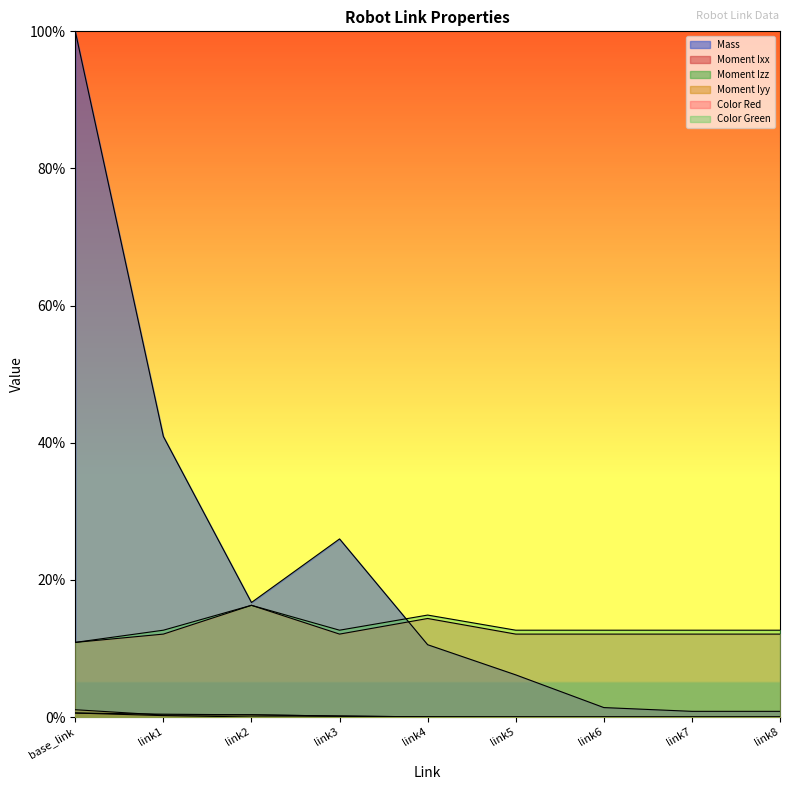

Reading left to right, extract all data points from this chart.

Mass: 1.0	0.4	0.2	0.3	0.1	0.1	0.0	0.0	0.0
Moment Ixx: 0.0	0.0	0.0	0.0	0.0	0.0	0.0	0.0	0.0
Moment Izz: 0.0	0.0	0.0	0.0	0.0	0.0	0.0	0.0	0.0
Moment Iyy: 0.0	0.0	0.0	0.0	0.0	0.0	0.0	0.0	0.0
Color Red: 0.1	0.1	0.2	0.1	0.1	0.1	0.1	0.1	0.1
Color Green: 0.1	0.1	0.2	0.1	0.1	0.1	0.1	0.1	0.1